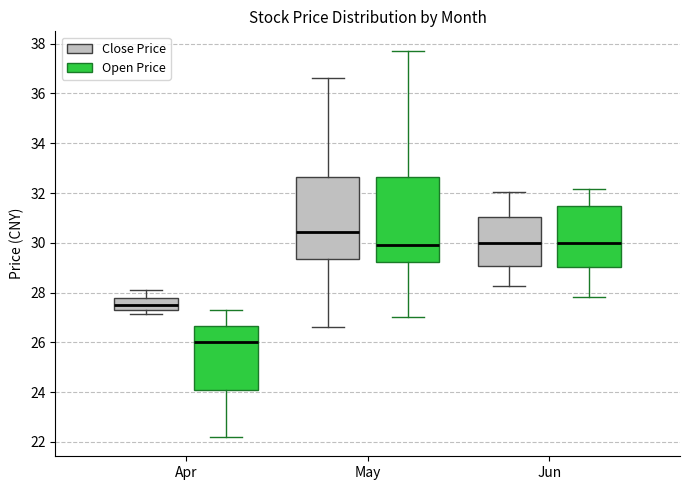

Which box has the lowest median line?

Apr (Open Price)